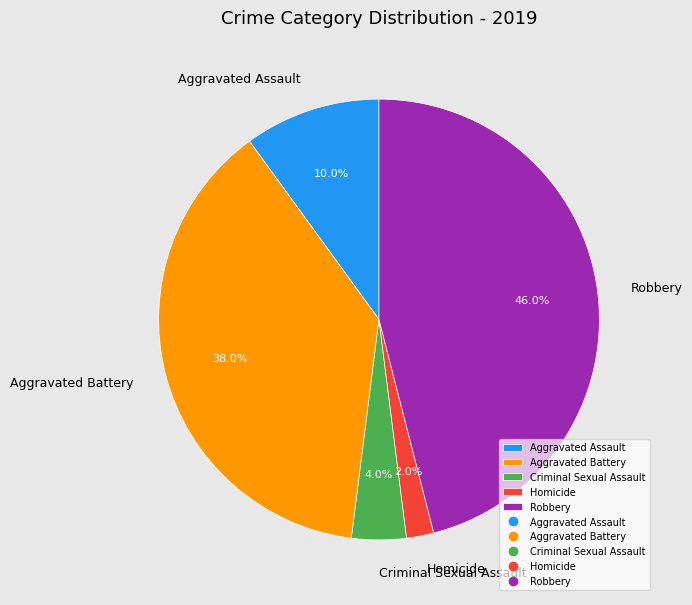

The Aggravated Assault slice represents 10% of the pie. True or false?

True